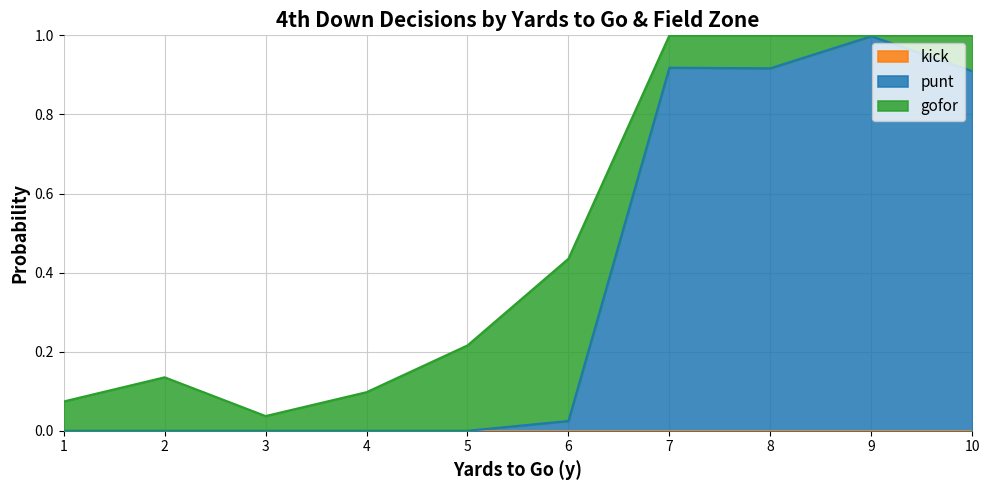

True or false: gofor has a value of 0.5 at 0.

False